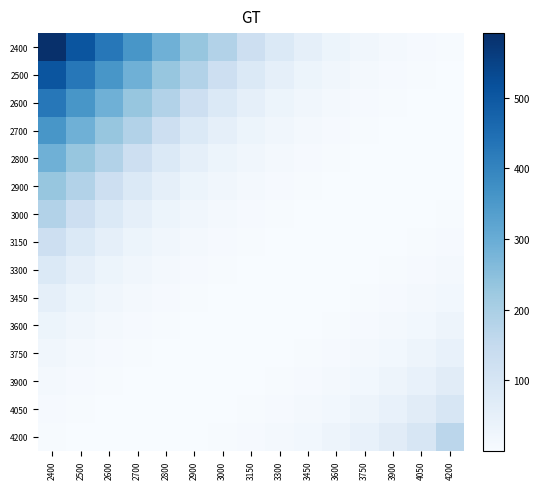

Rank the series by their maximum value, from highest to lowest.

2400, 2500, 2600, 2700, 2800, 2900, 3000, 4200, 3150, 4050, 3300, 3900, 3450, 3750, 3600